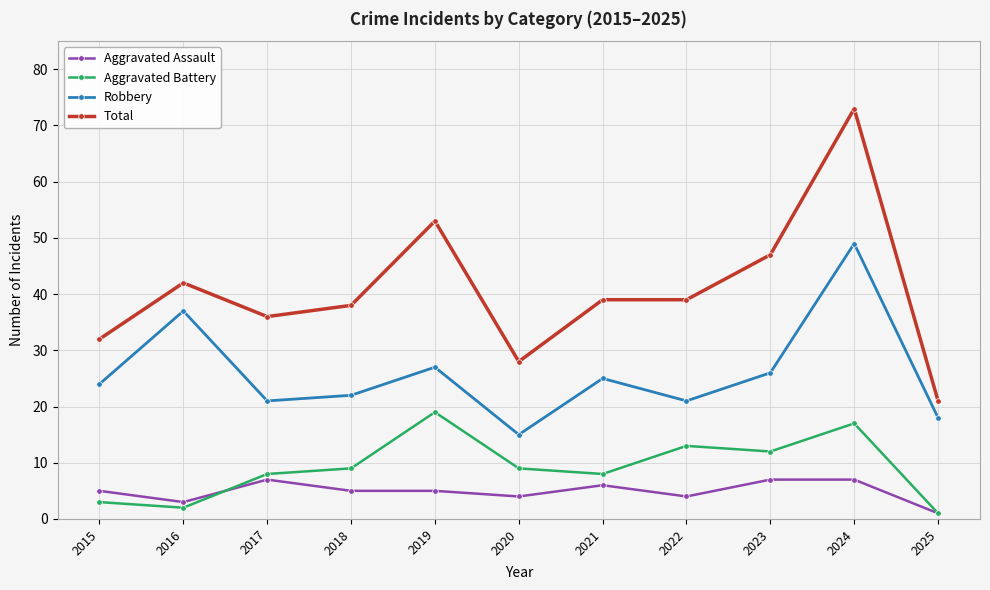

True or false: Total and Aggravated Assault intersect in this chart.

False